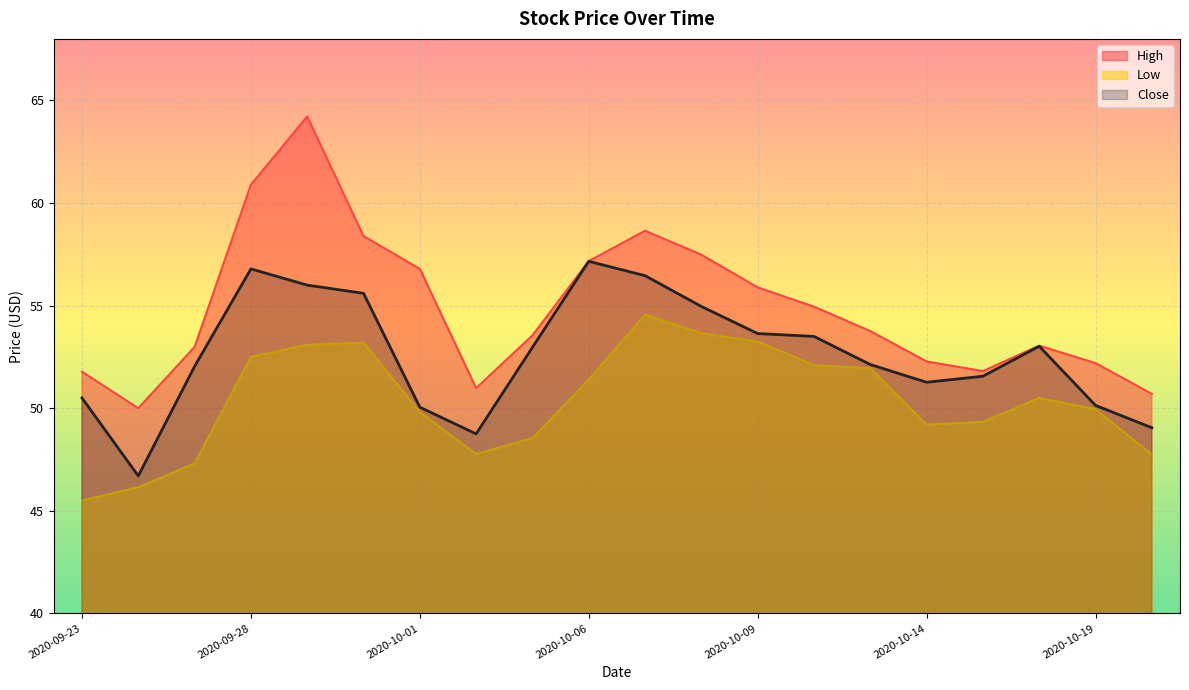

List the labels in order of Close value, smallest first.

2020-09-24, 2020-10-02, 2020-10-20, 2020-10-01, 2020-10-19, 2020-09-23, 2020-10-14, 2020-10-15, 2020-09-25, 2020-10-13, 2020-10-05, 2020-10-16, 2020-10-12, 2020-10-09, 2020-10-08, 2020-09-30, 2020-09-29, 2020-10-07, 2020-09-28, 2020-10-06